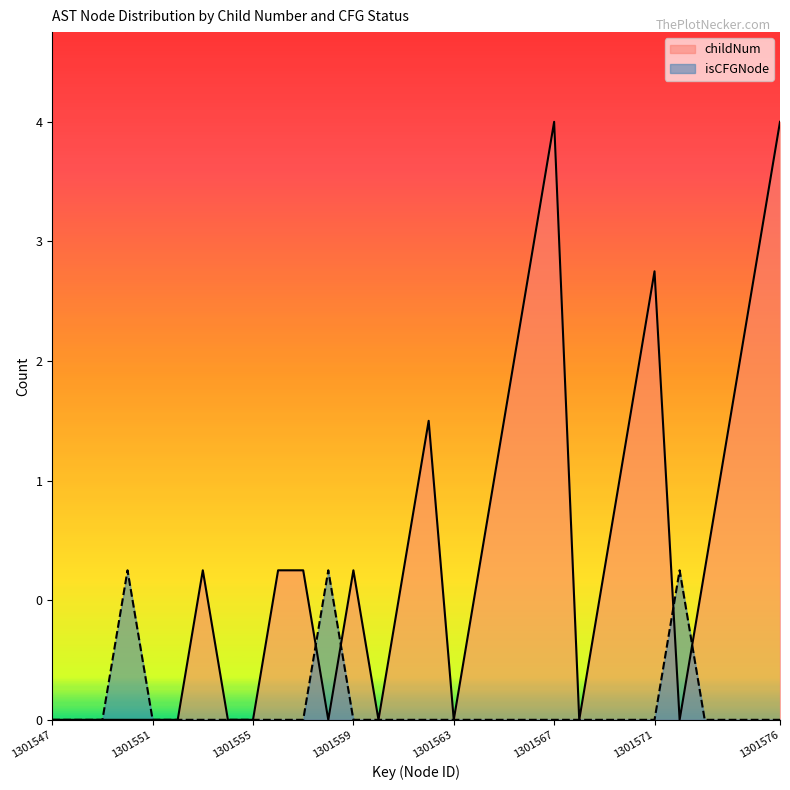

What is the value of the childNum point at the 29th from the left?

3